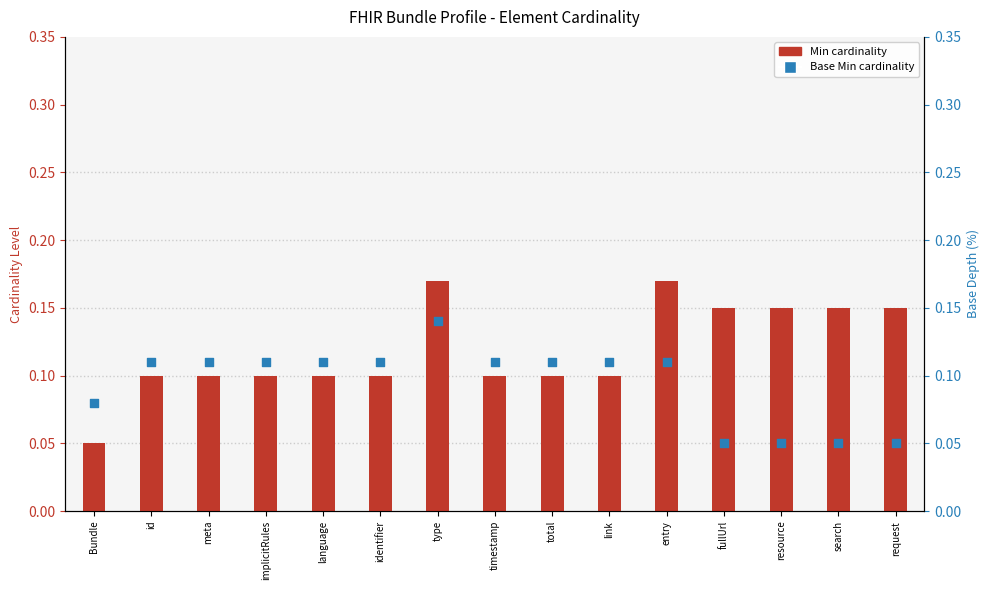

Which series has the largest Y range (max minus min)?

Min cardinality